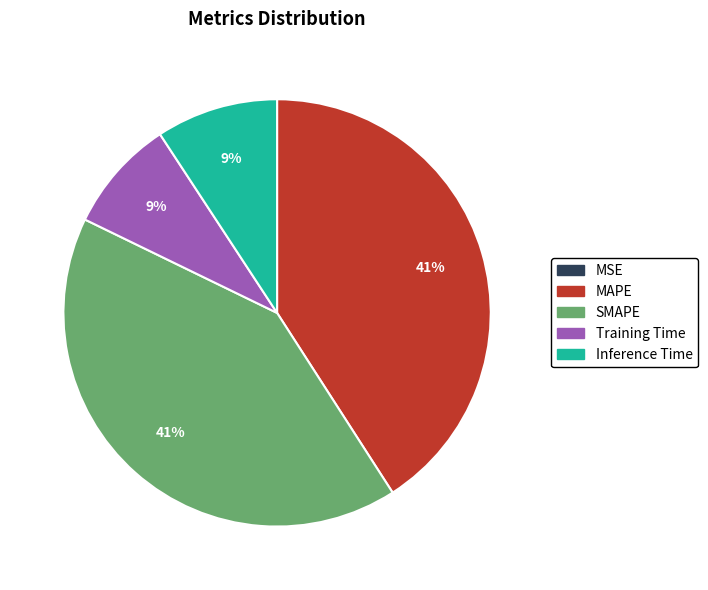

Between SMAPE and Inference Time, which is larger?

SMAPE